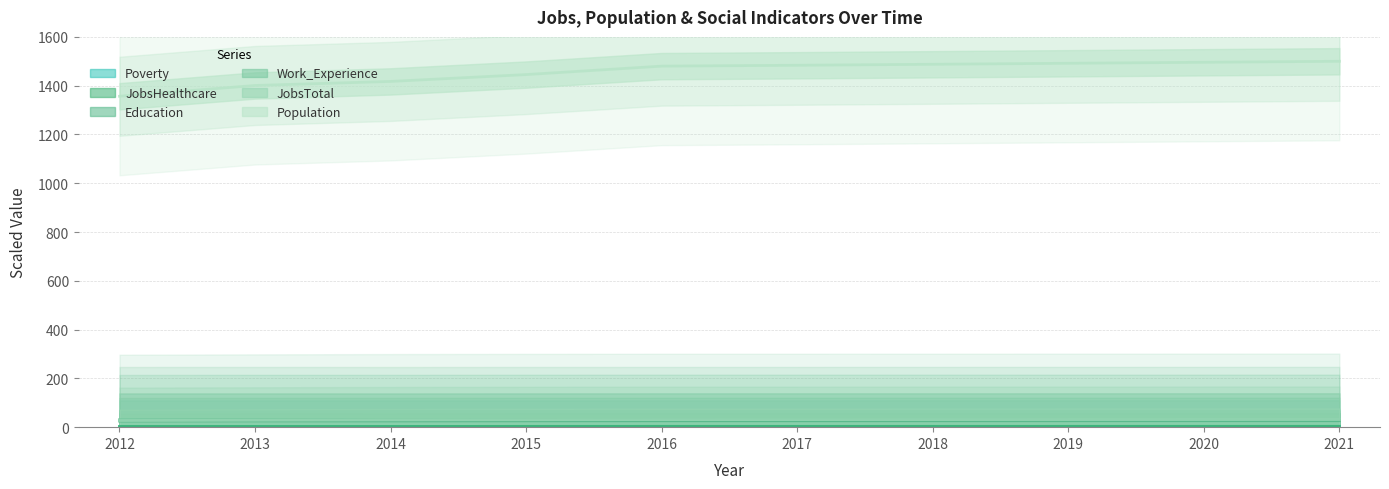

At how many categories does at least one series exceed 664?

10